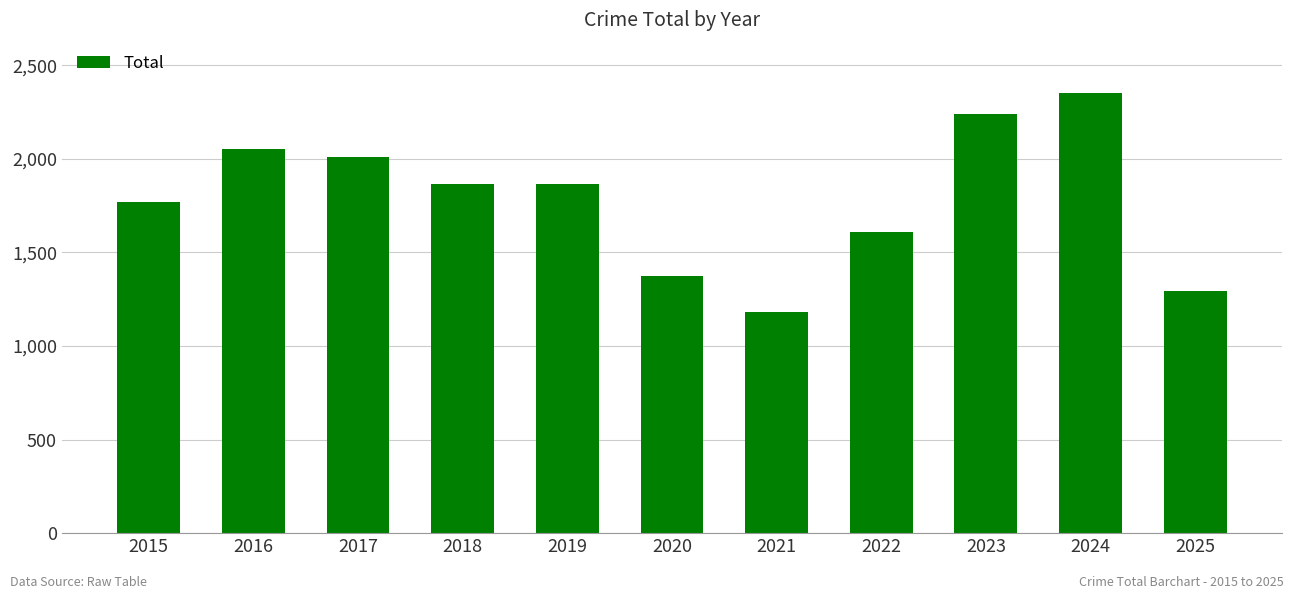

At which label does the data first exceed 1865?

2016